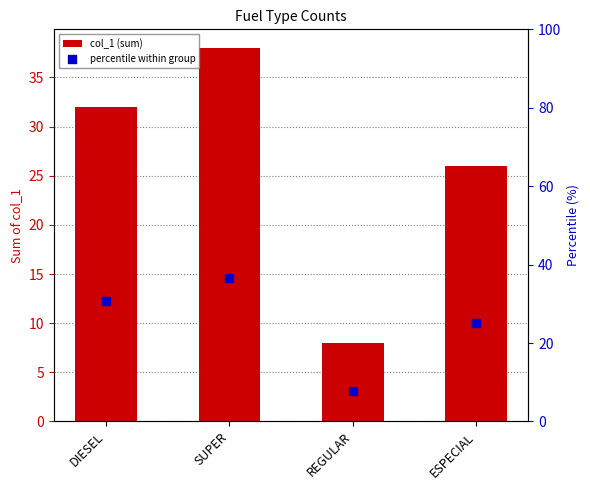

Which series reaches the minimum Y coordinate?

percentile within group